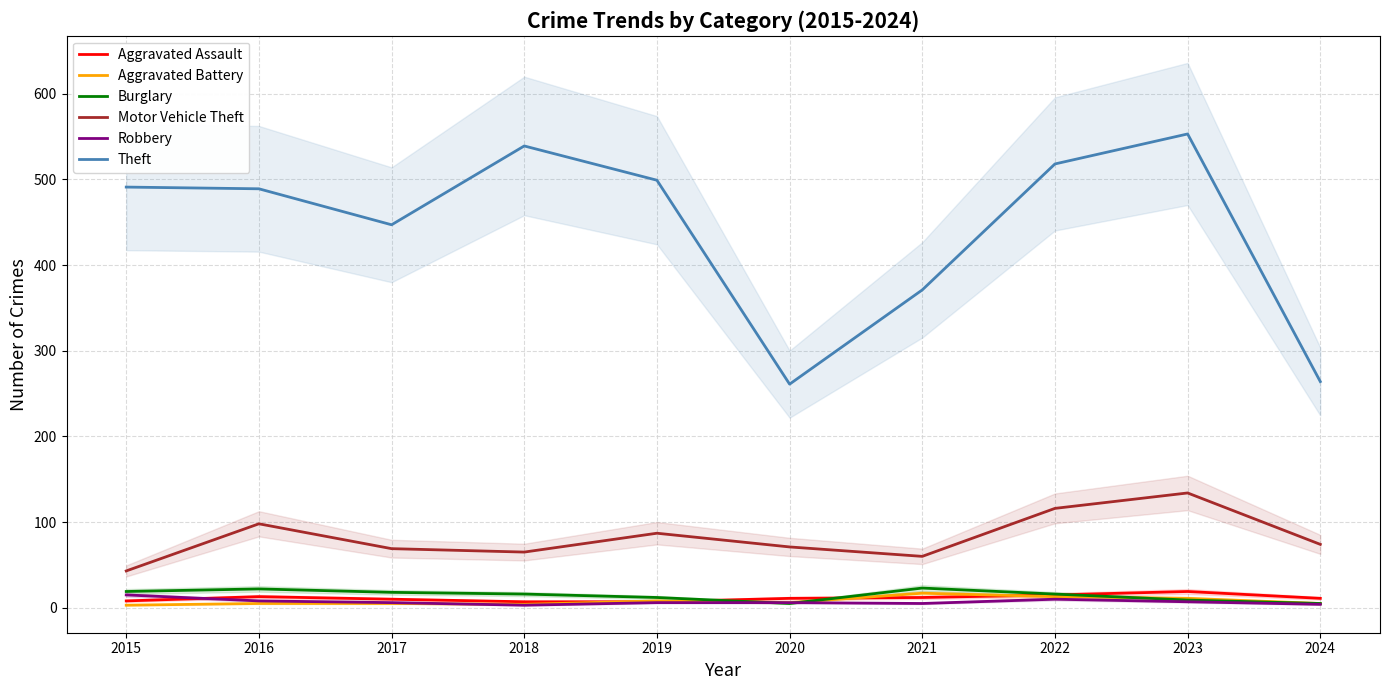

The Aggravated Assault series shows 11 at 2018. True or false?

False